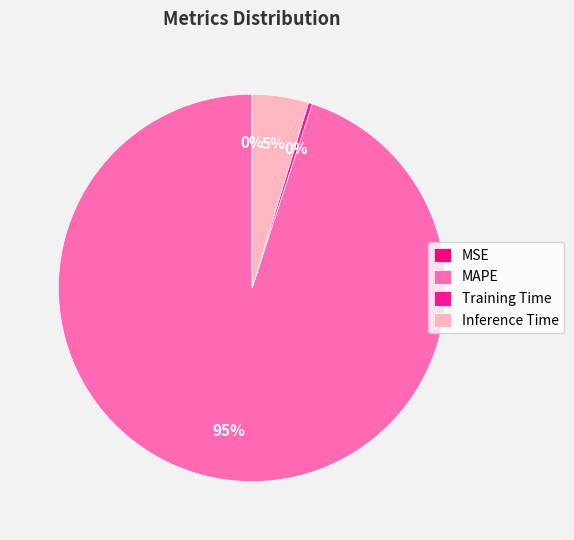

Which category has the smallest portion of the pie?

MSE